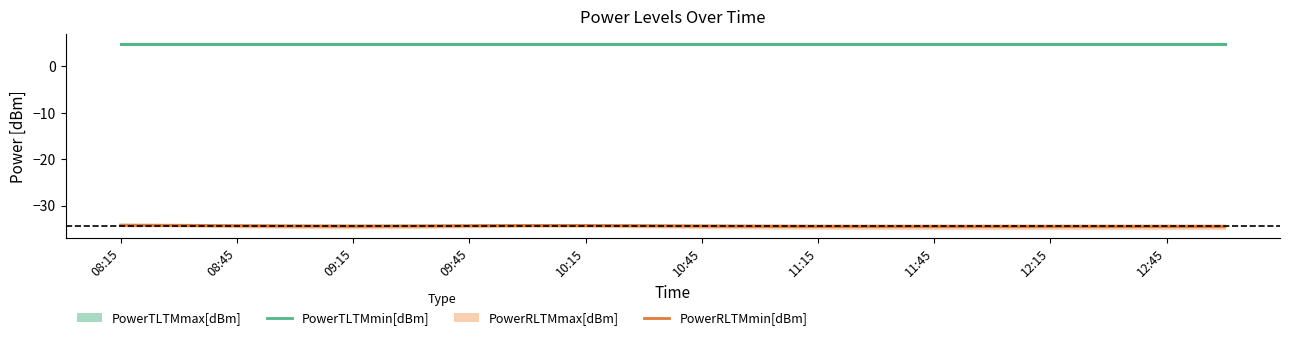

Where is the first local maximum for PowerRLTMmin[dBm]?

11:45